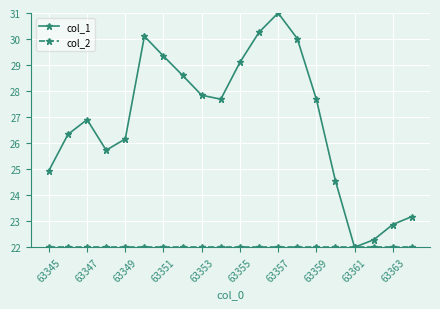

How many interior local peaks does the col_1 series have?

3